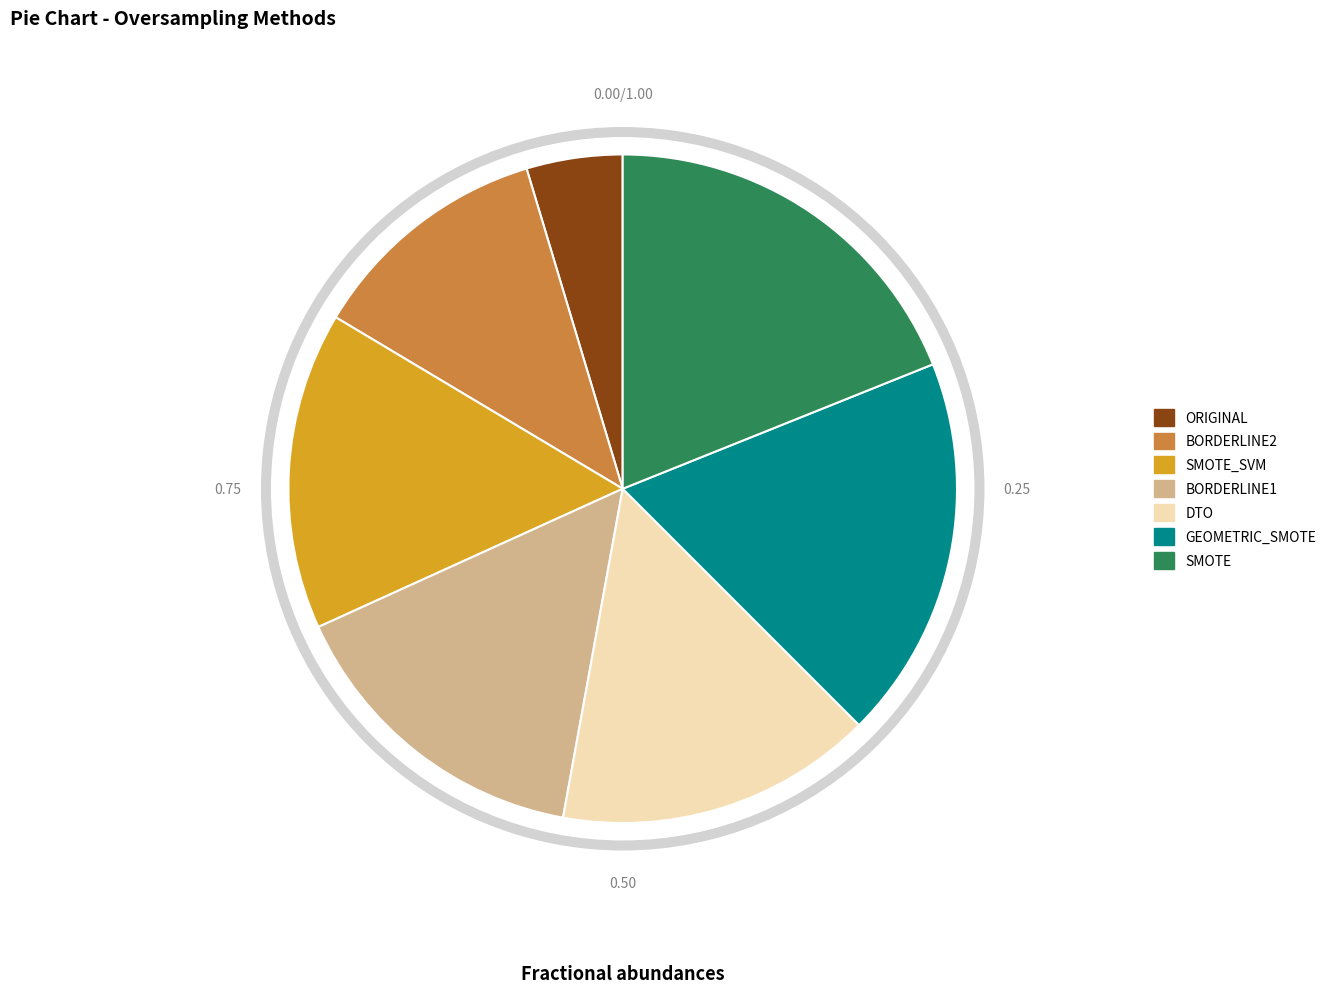

To the nearest percent, what is the combined percentage of SMOTE_SVM and BORDERLINE1?

31%